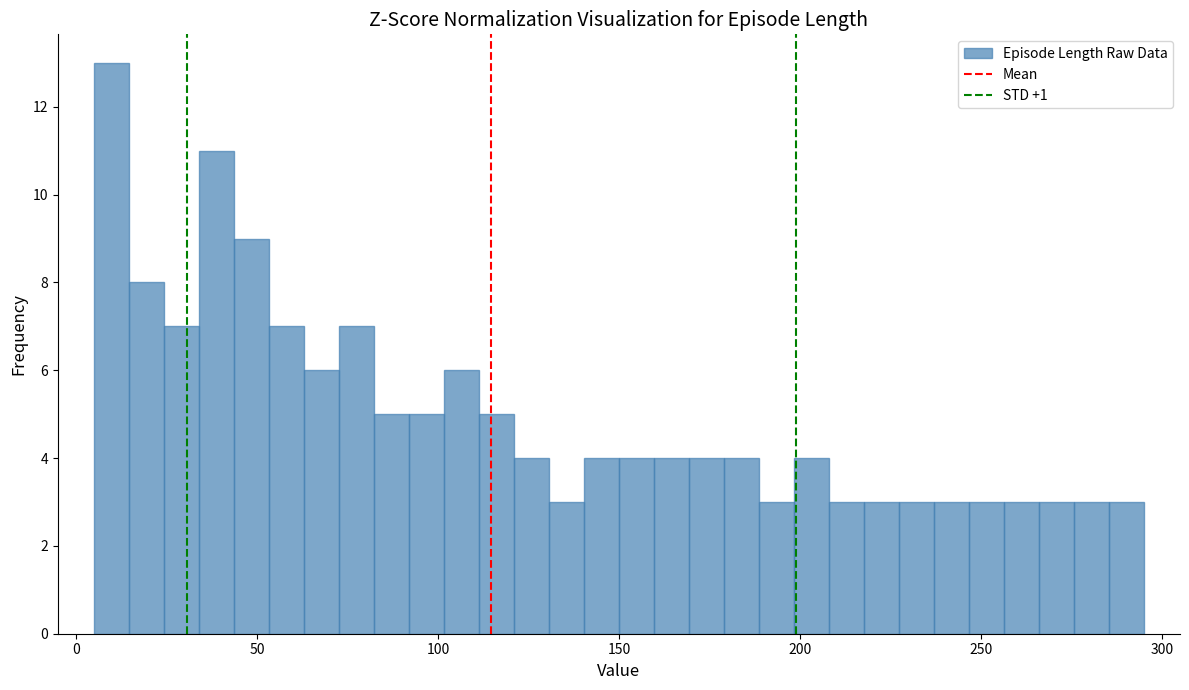

Around what value on the x-axis is the tallest bar? Give the approximate position of its centre, as read against the axis.

10